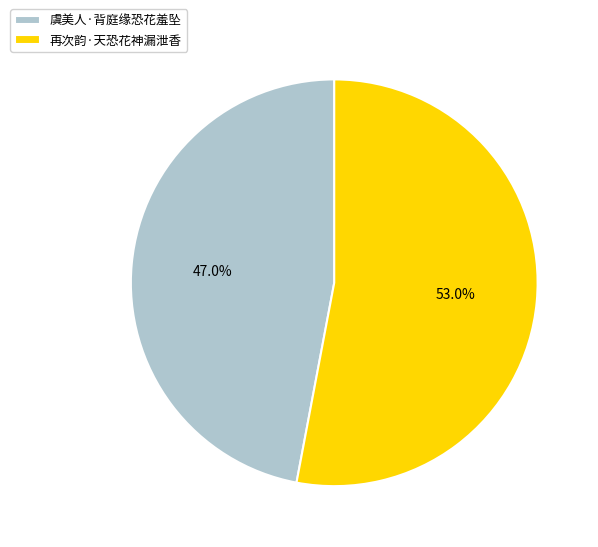

Count the number of slices in the pie.

2